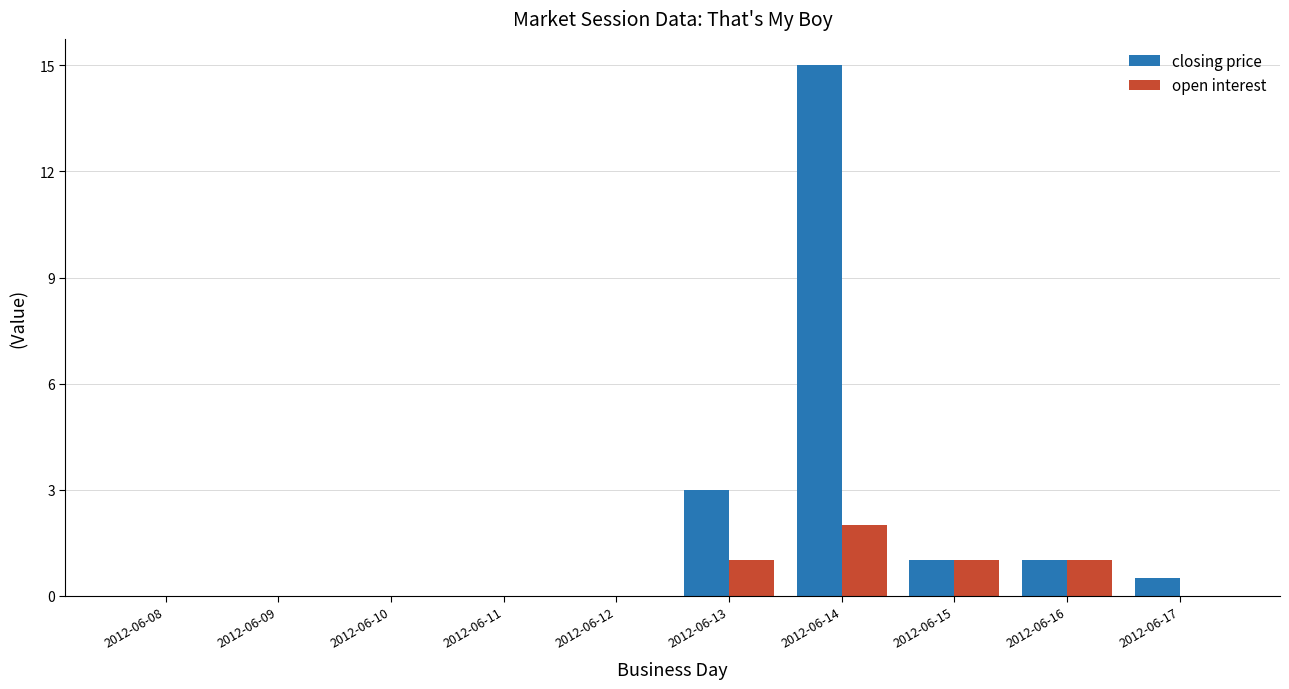

What is the greatest value displayed?

15.0